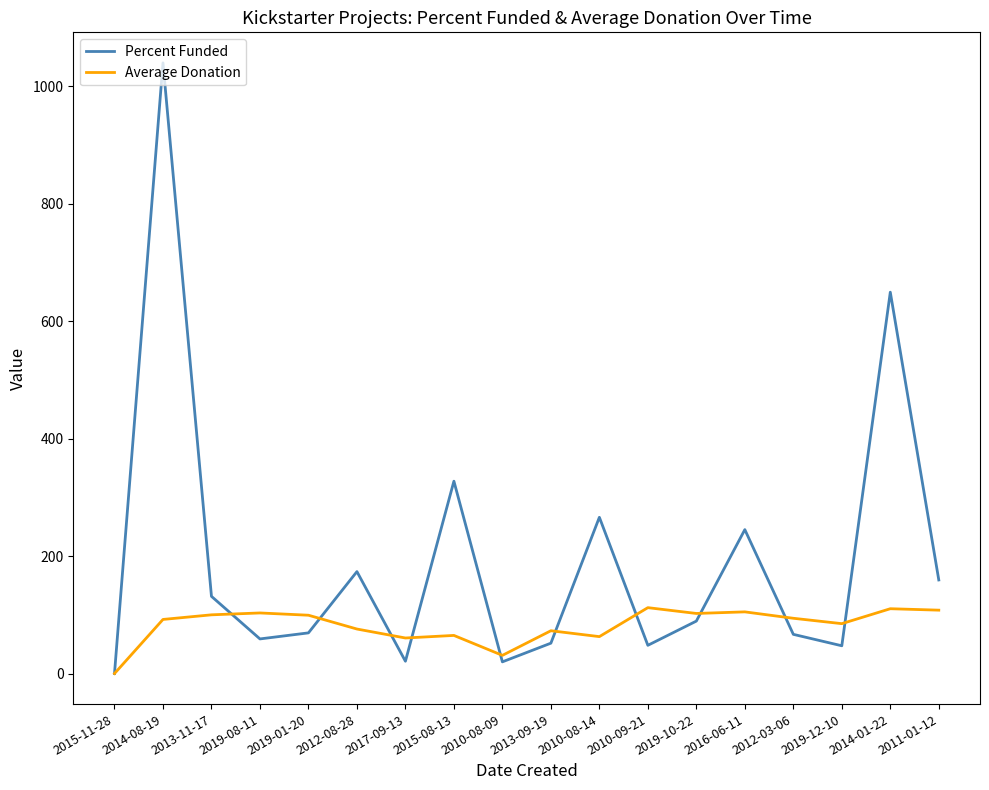

At which label is Percent Funded closest to 520?

2014-01-22